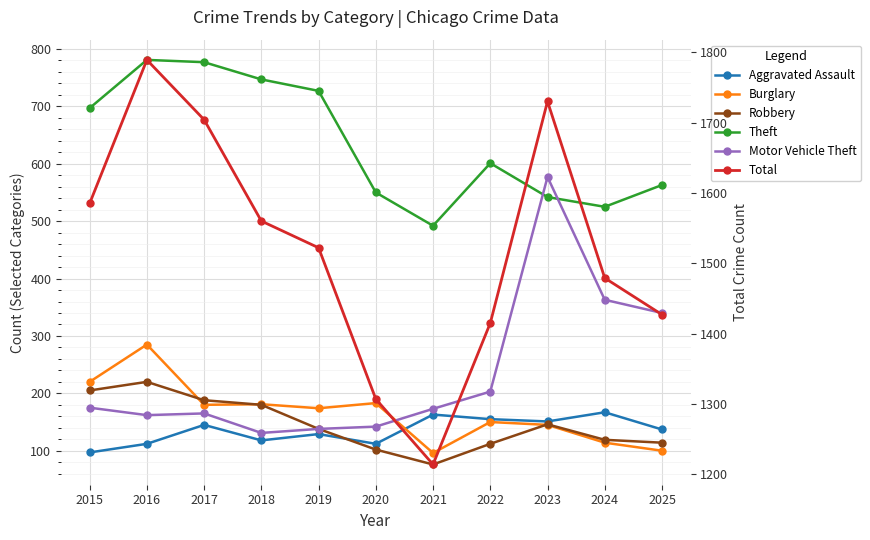

What is the difference between the Theft values at 2016 and 2021?

289